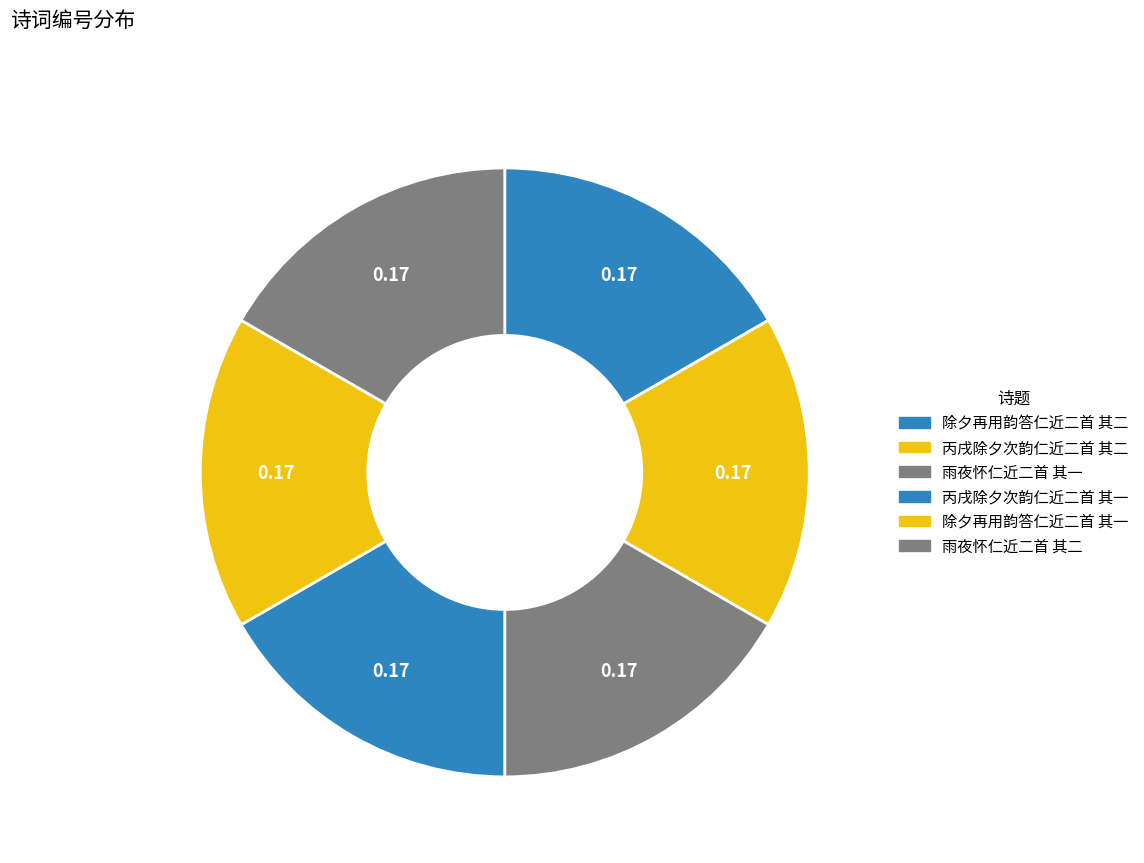

What is the smallest slice in the pie chart?

丙戌除夕次韵仁近二首 其二